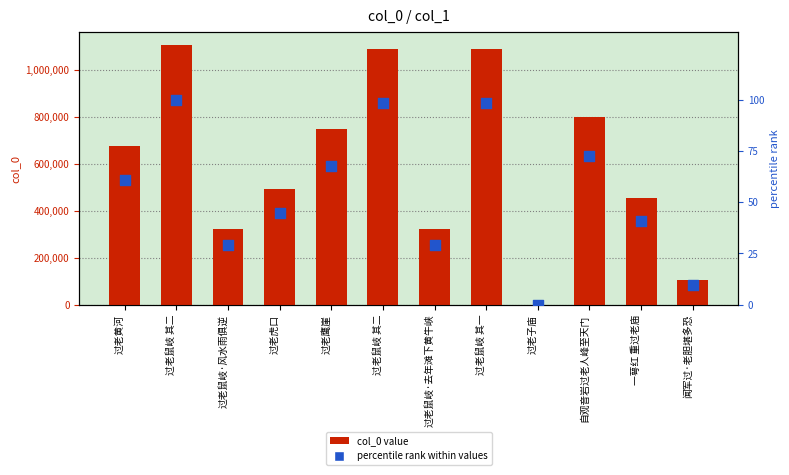

At which category is the sum across all series the highest?

过老鼠岐 其二